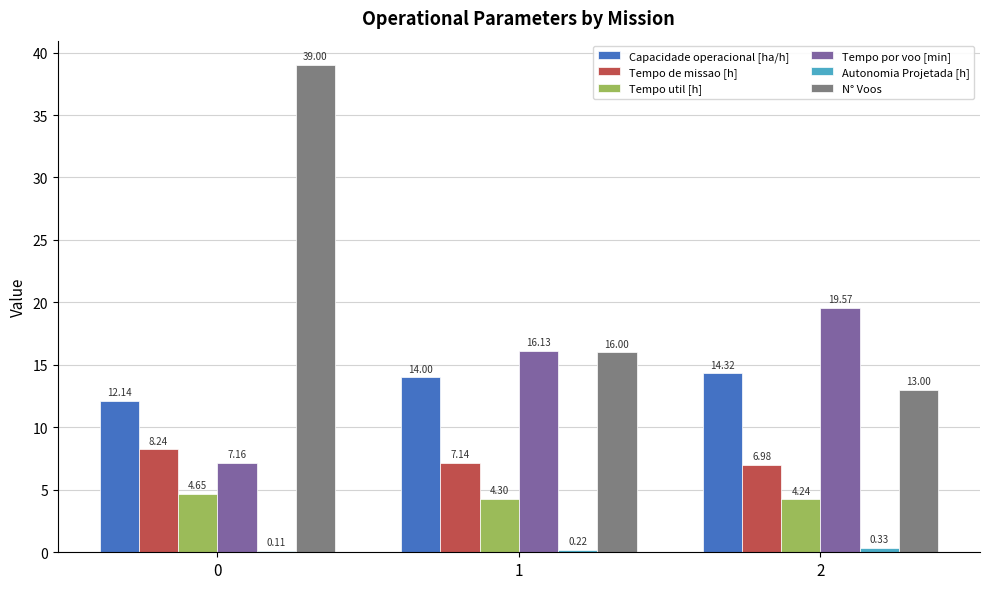

What is the maximum value shown in the chart?

39.0